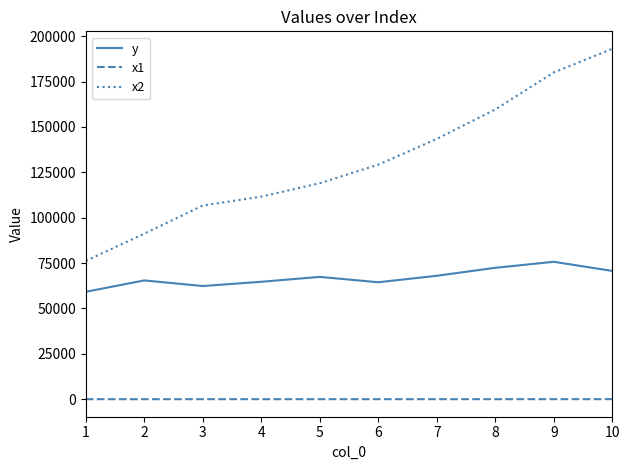

Is it true that x2 equals 188240.9 at 7?

False